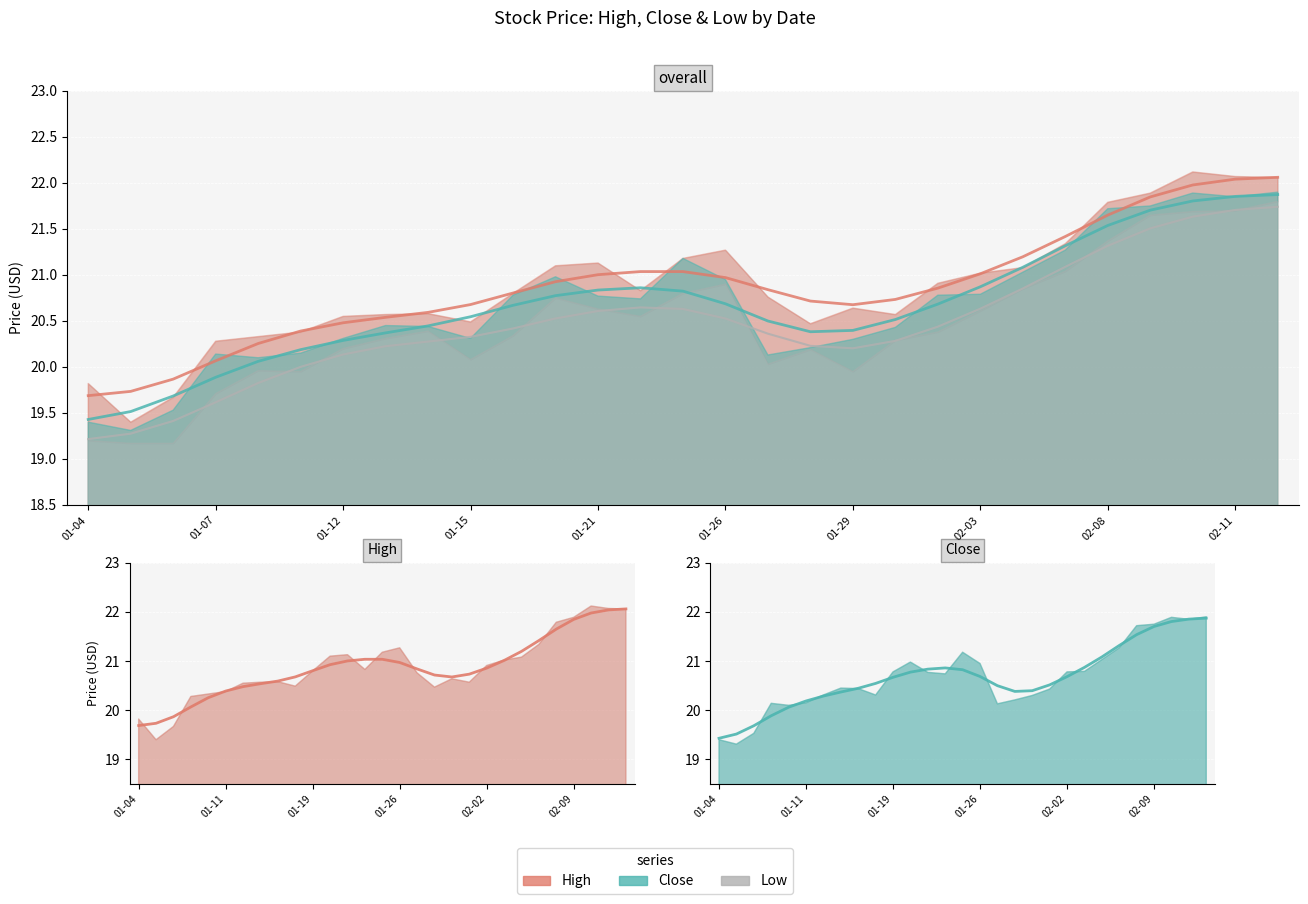

The value of Close at 2021-01-29 is 20.3. True or false?

True